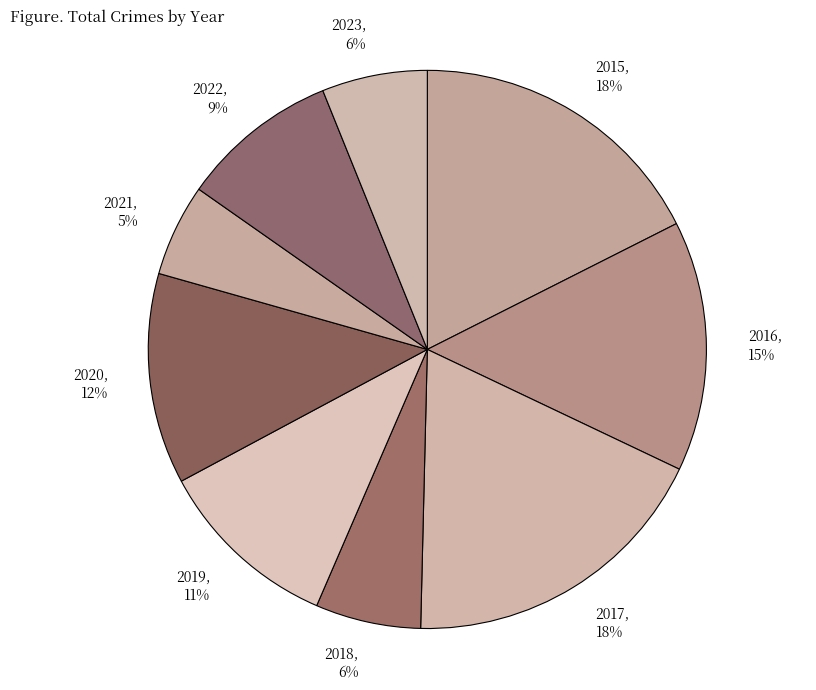

Does 2020 represent more than half of the total?

No